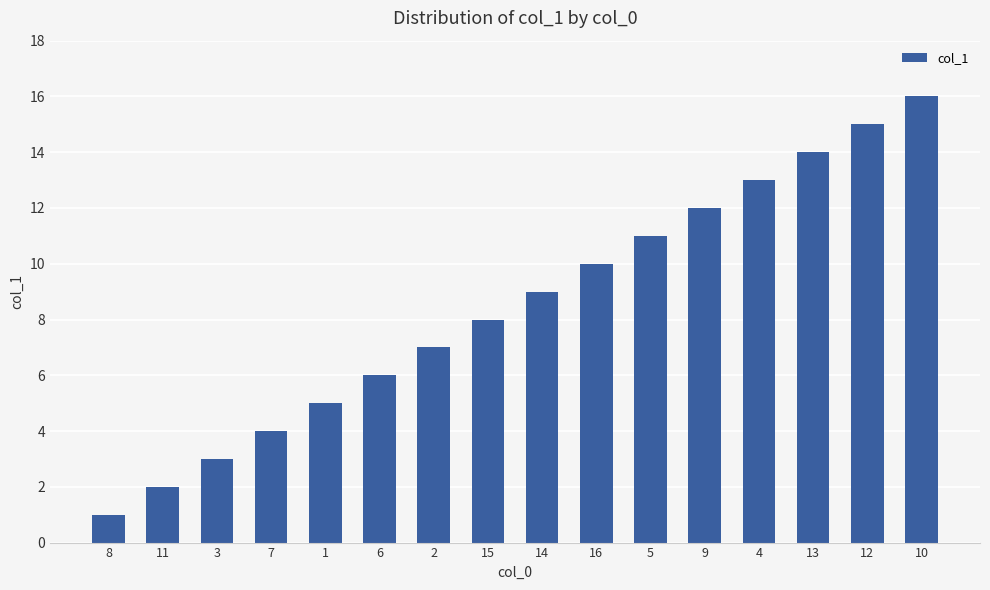

Reading right to left, what are all the values shown in this chart?

10=16	12=15	13=14	4=13	9=12	5=11	16=10	14=9	15=8	2=7	6=6	1=5	7=4	3=3	11=2	8=1